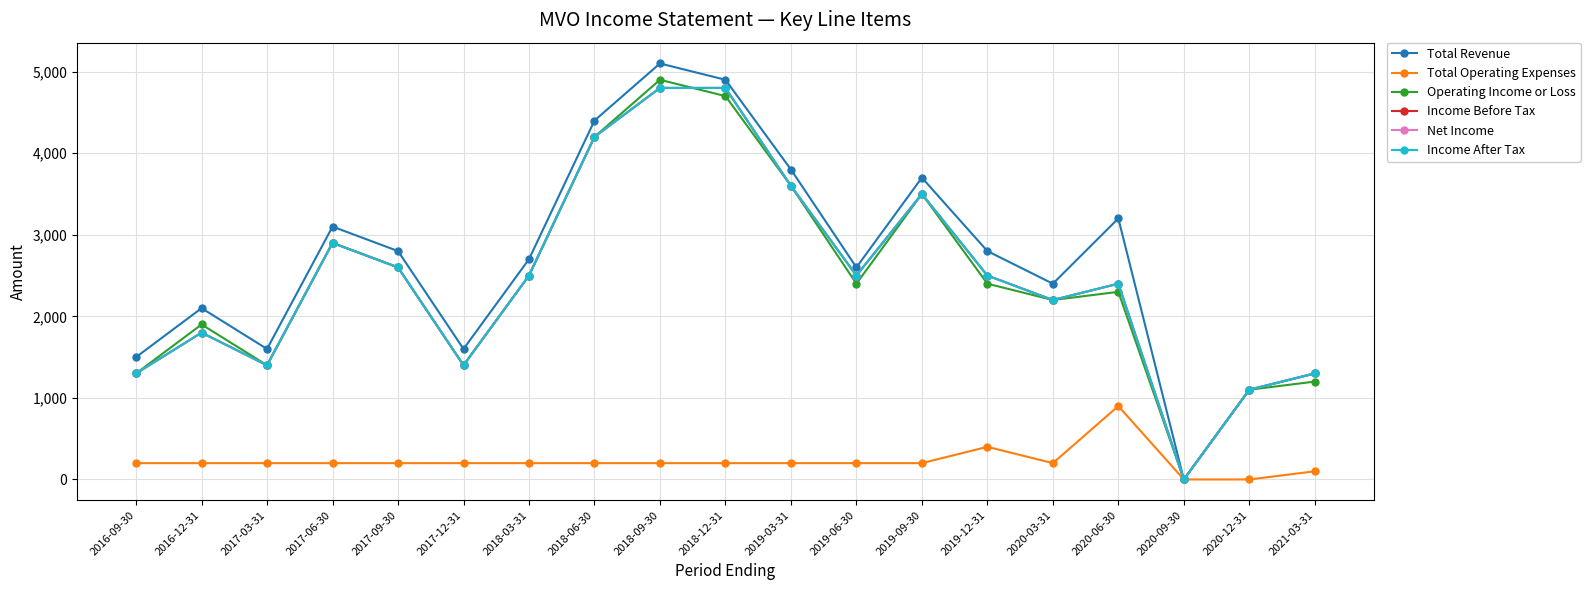

Which series has the largest total across all categories?

Total Revenue